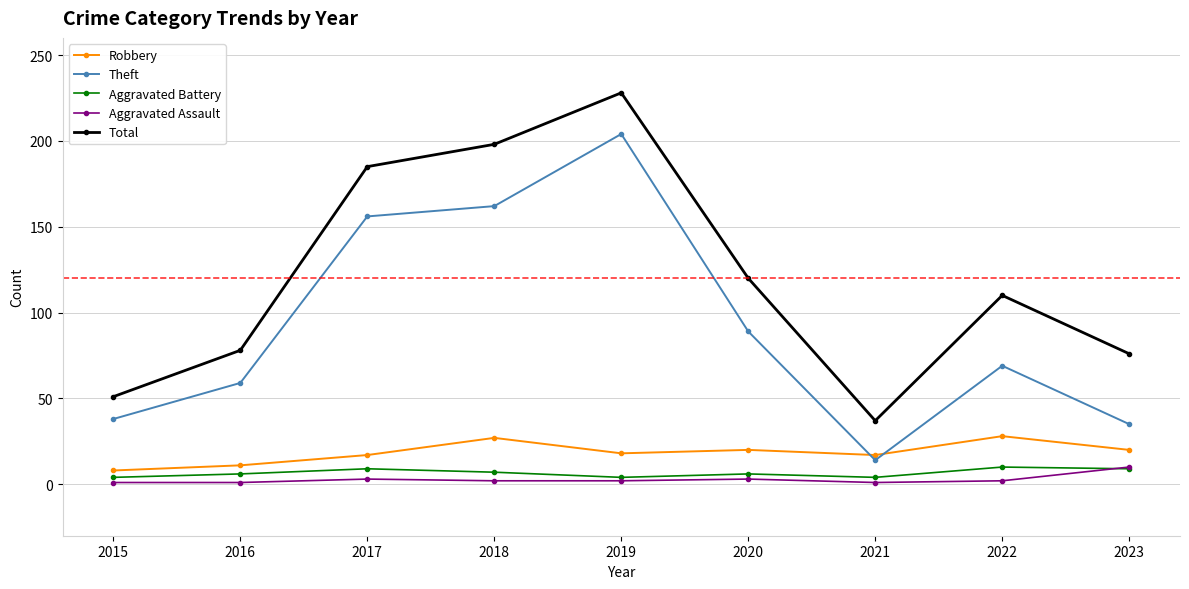

Where is the first local maximum for Total?

2019